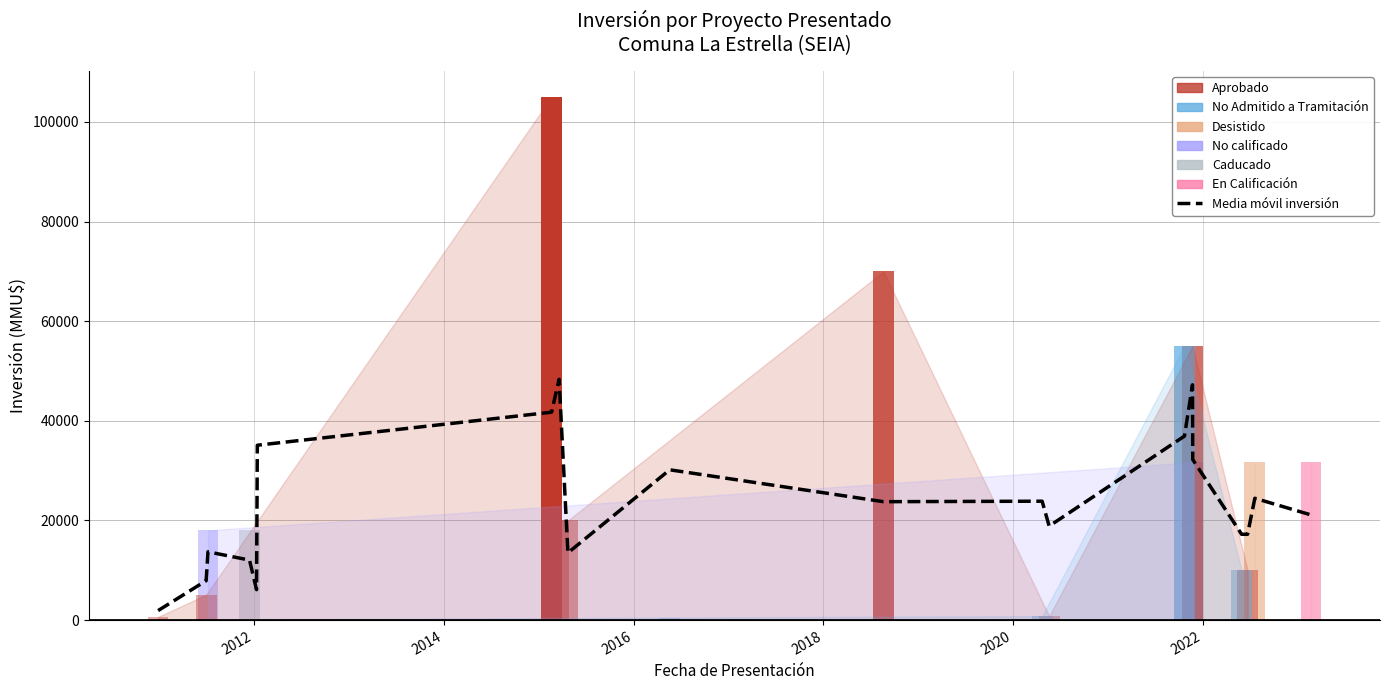

What is the sum of all values?

473430.0